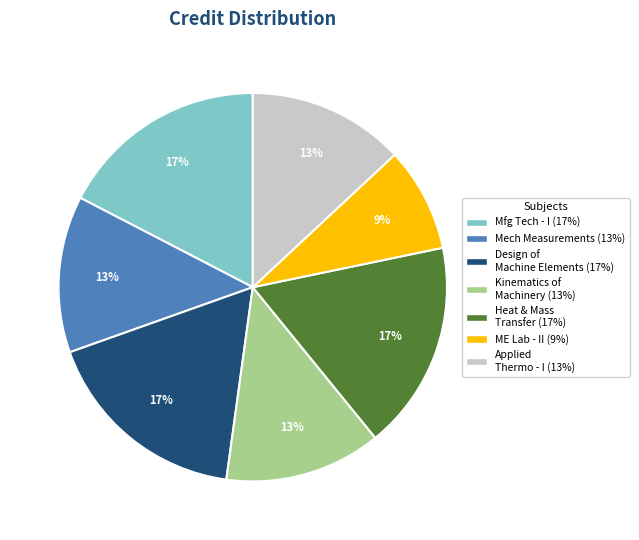

To the nearest percent, what is the average slice percentage?

14%